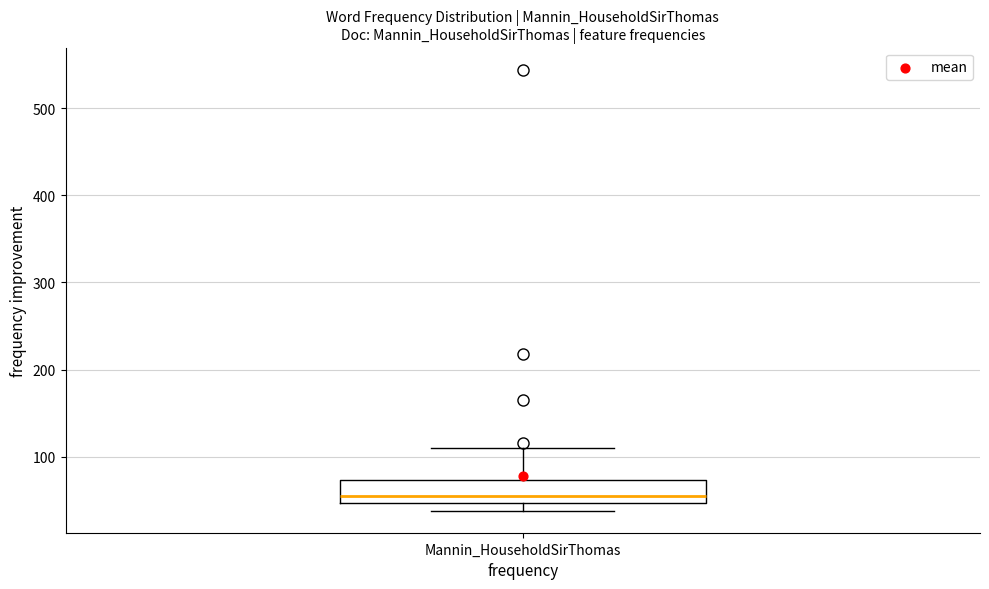

Read this box plot against the y-axis: the position of the median line, the range covered by the box, and the ends of both whiskers. The values are not printed on the chart, so give them approximately, as read against the axis.

median 60, box 50 to 70, whiskers 40 to 110